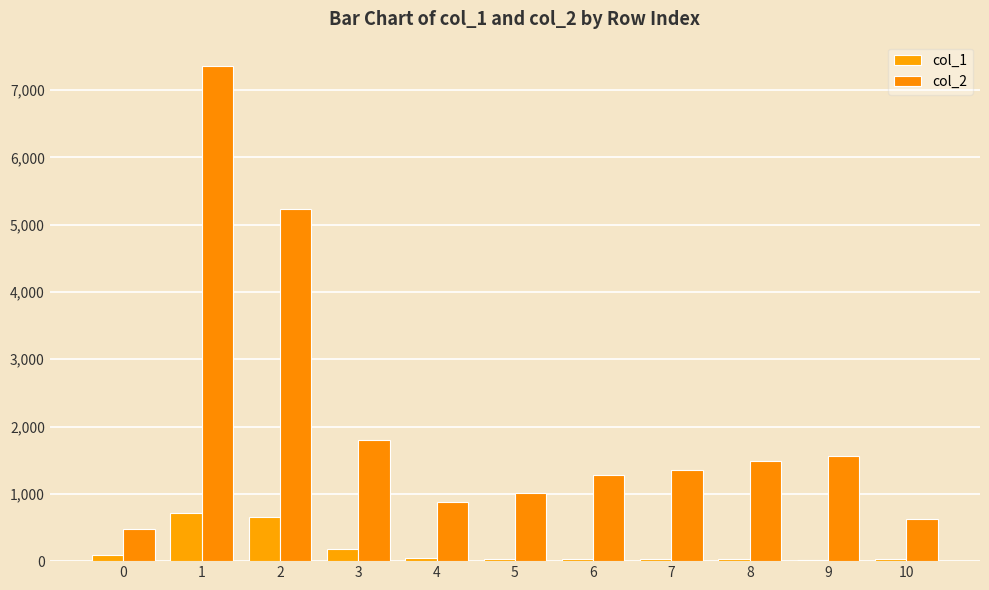

At how many categories does at least one series exceed 6605?

1